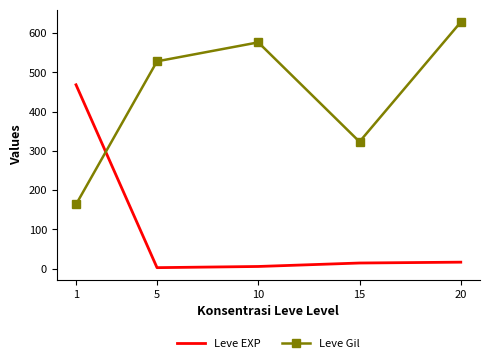

True or false: Leve EXP and Leve Gil intersect in this chart.

True